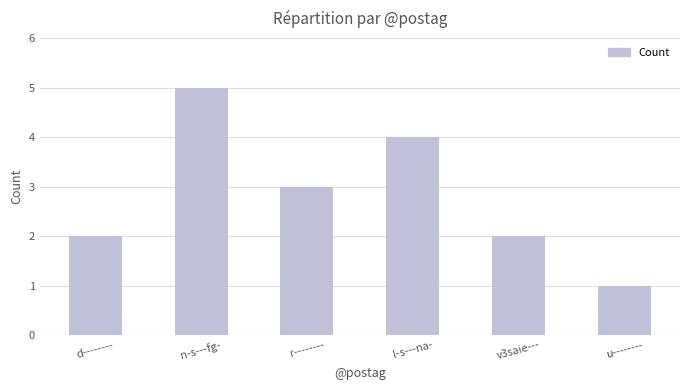

How many data points are less than 3?

3